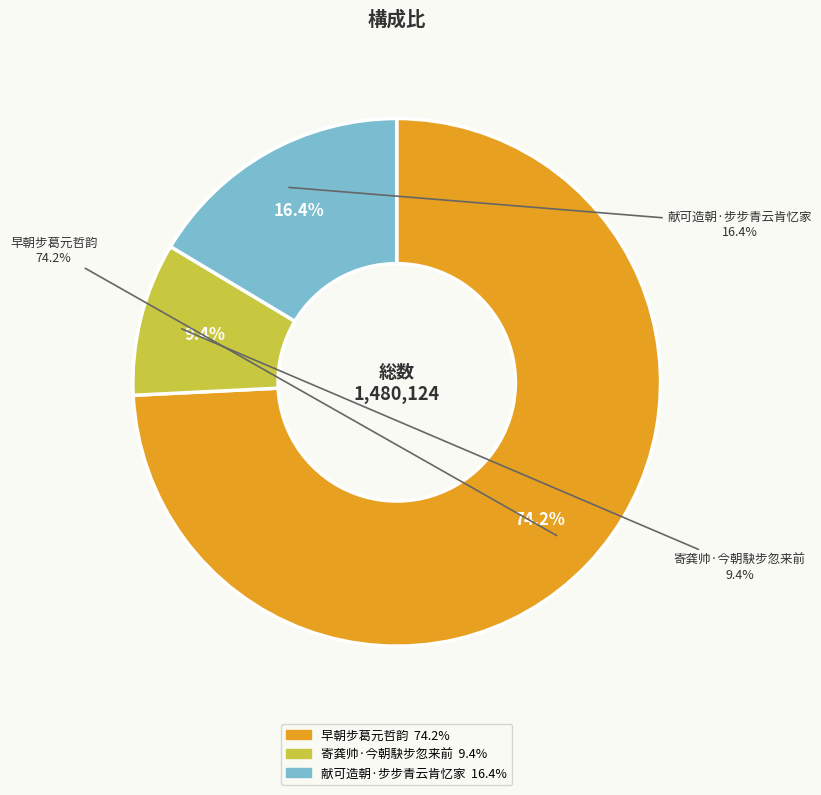

To the nearest percent, what is the average slice percentage?

33%